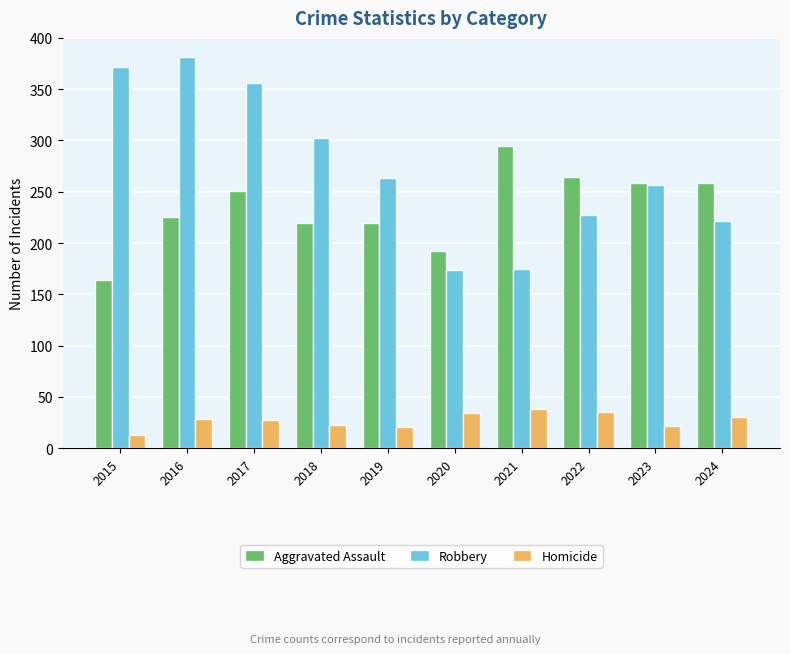

Does the chart contain any negative values?

No